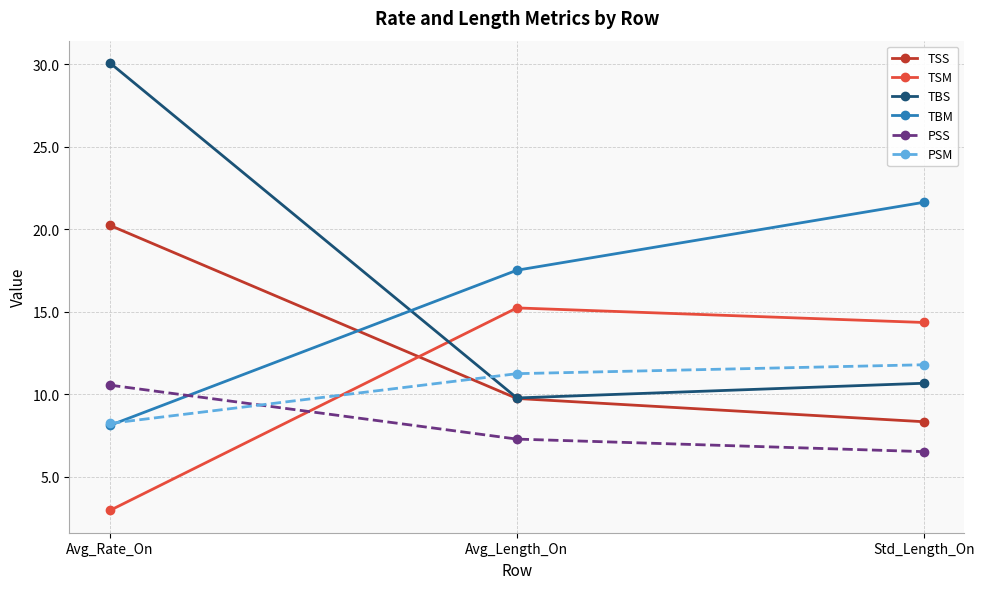

What is the sum of all PSM values?

31.3